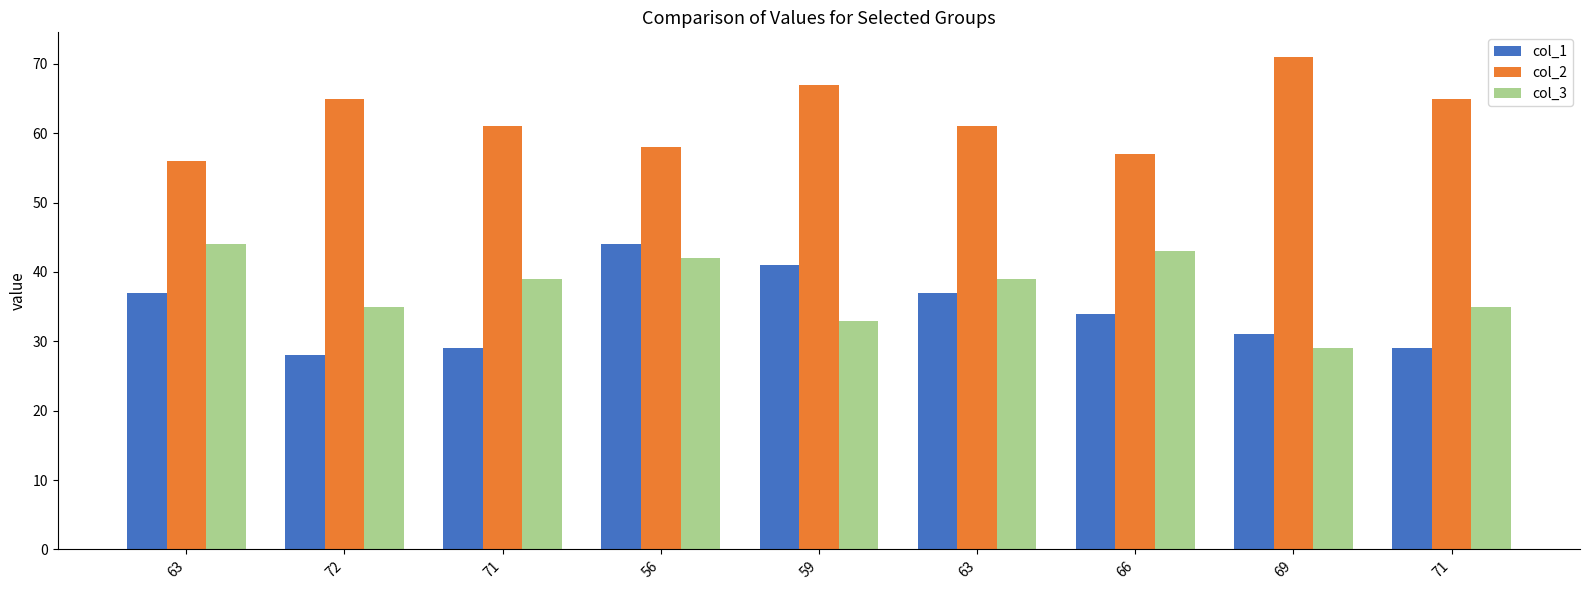

Does the chart contain any negative values?

No